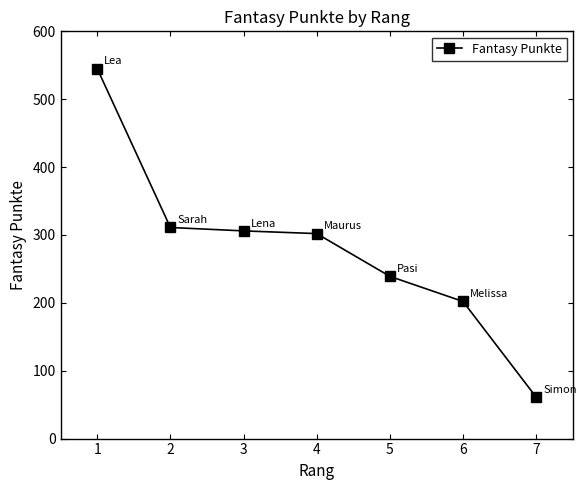

How many lines are shown in the chart?

1